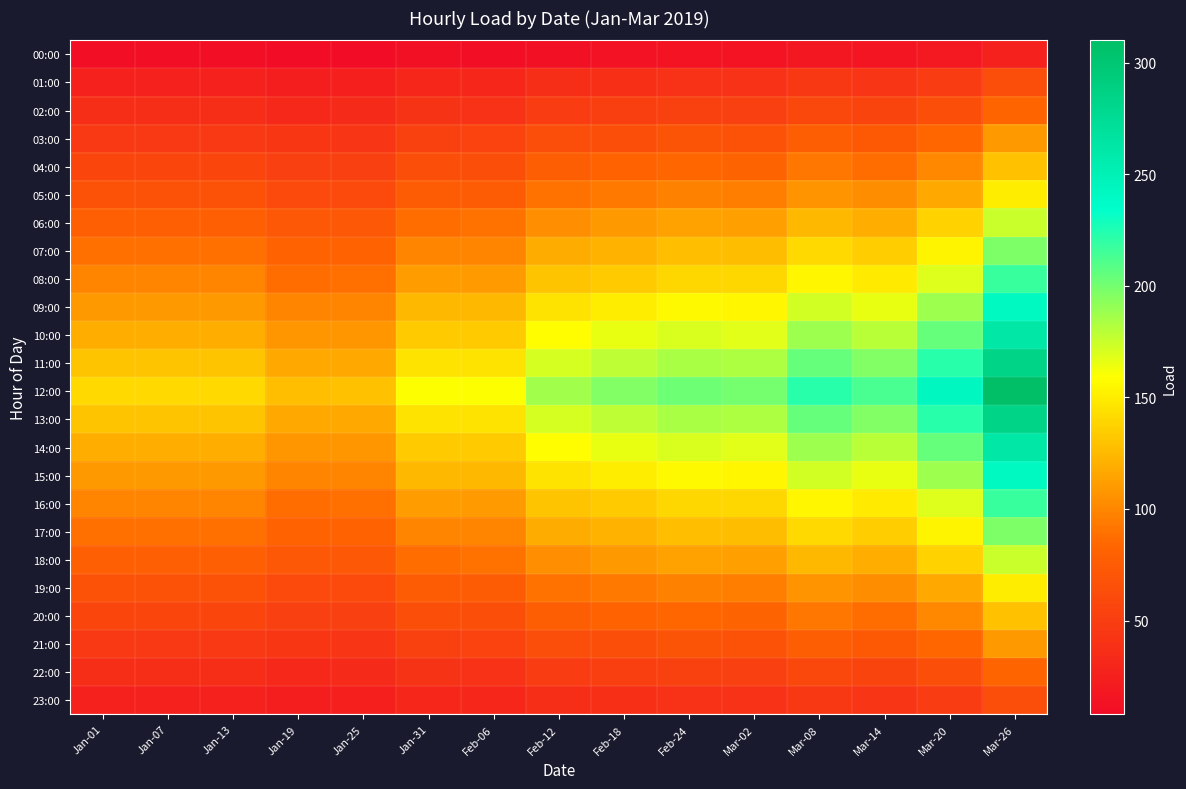

How many data points does each series have?

15